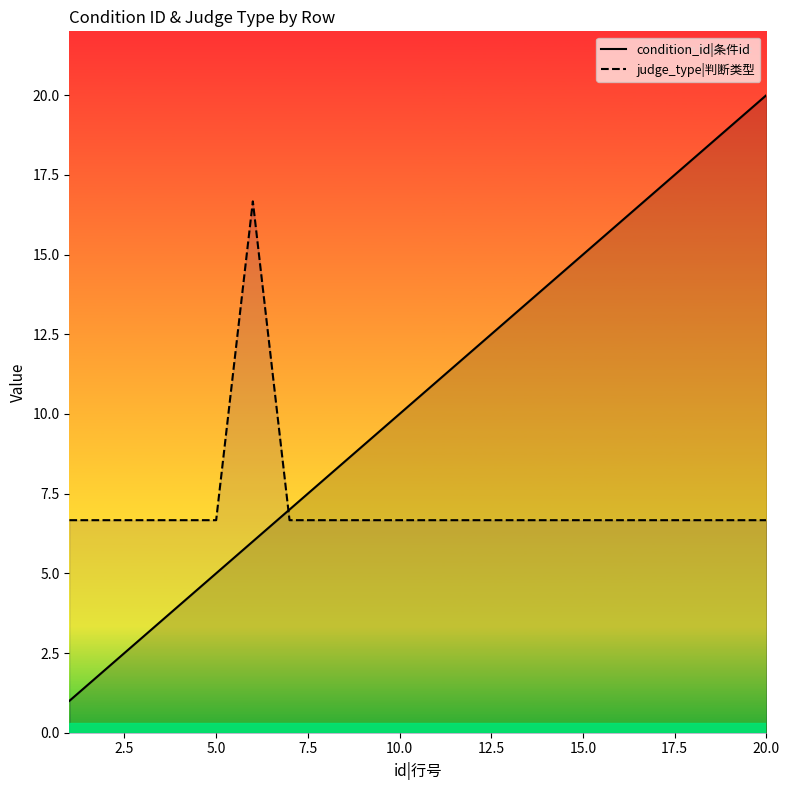

Which series has the largest range (max minus min)?

condition_id|条件id